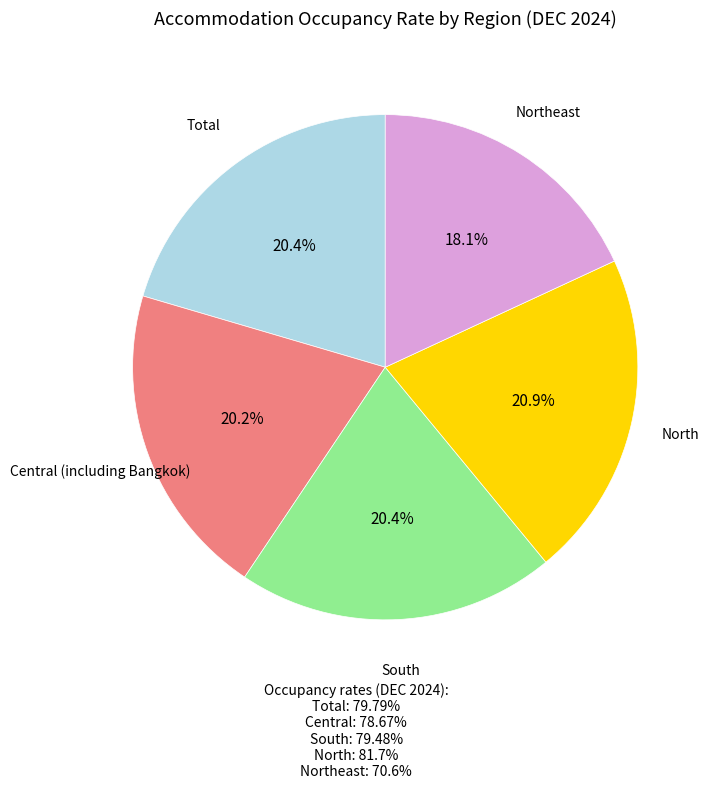

How many slices are in this pie chart?

5